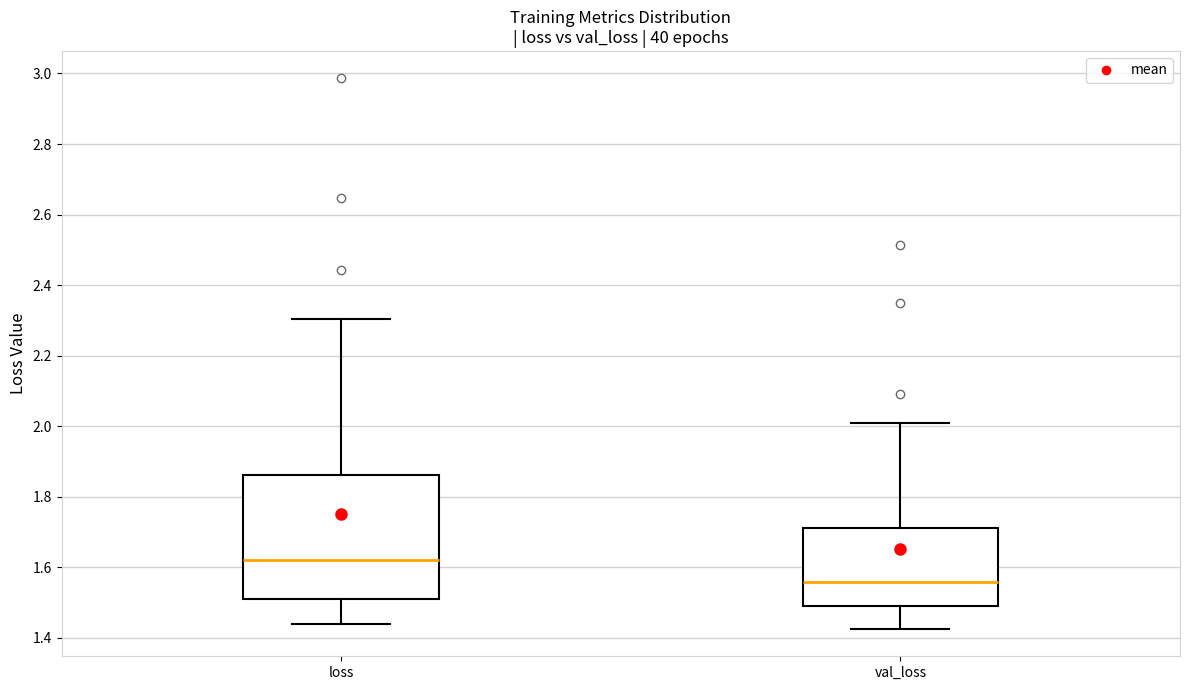

Comparing the boxes themselves (not the whiskers), which one is the tallest?

loss